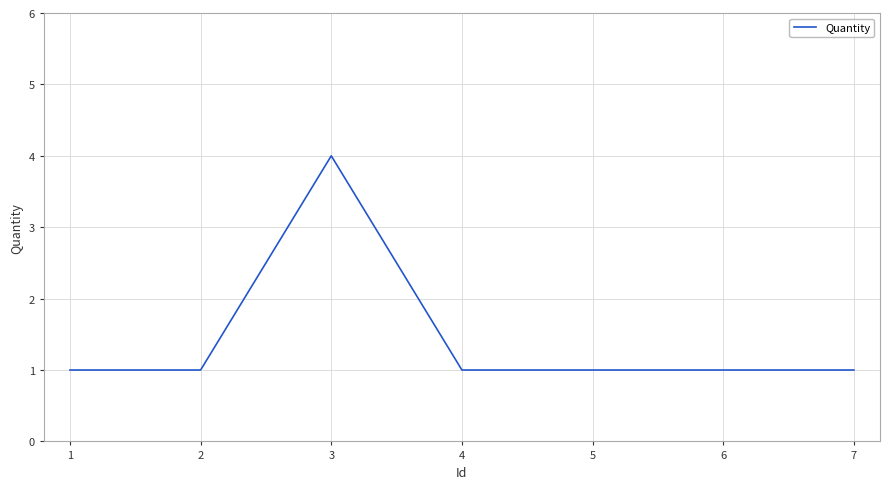

What is the difference between the maximum and minimum values?

3